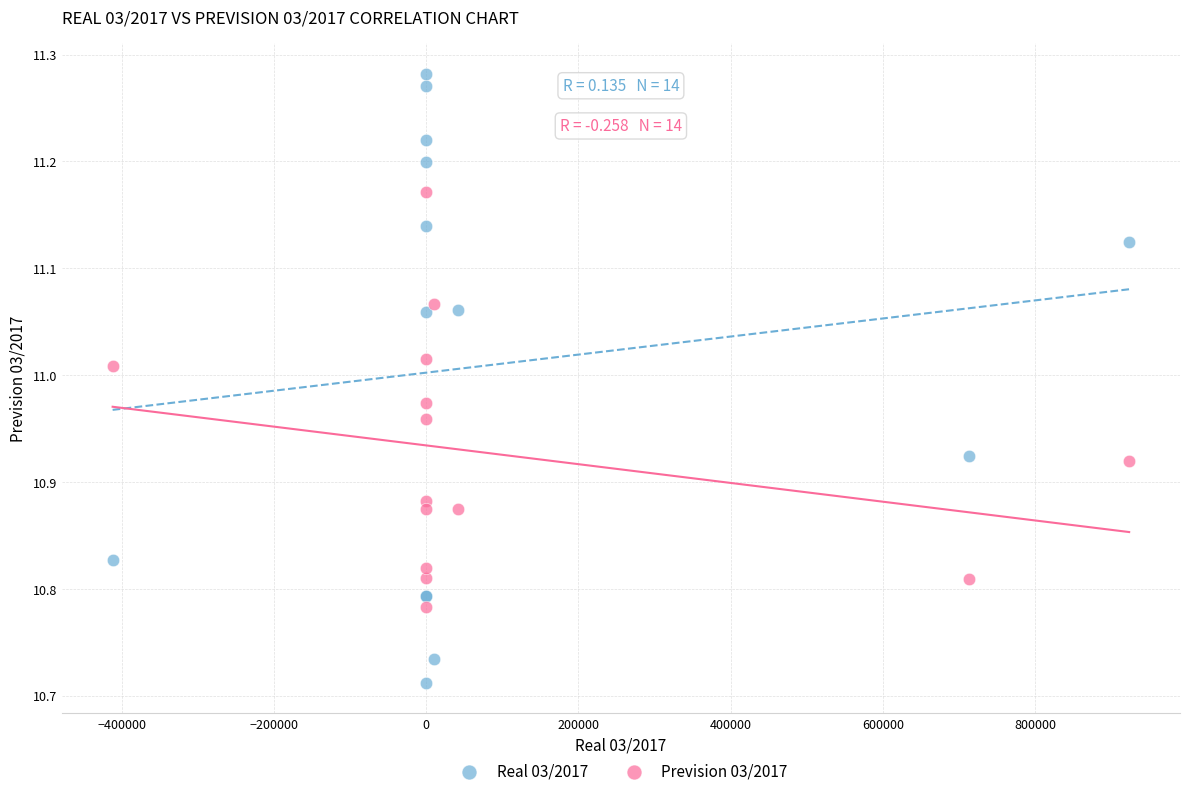

Which series reaches the maximum Y coordinate?

Real 03/2017